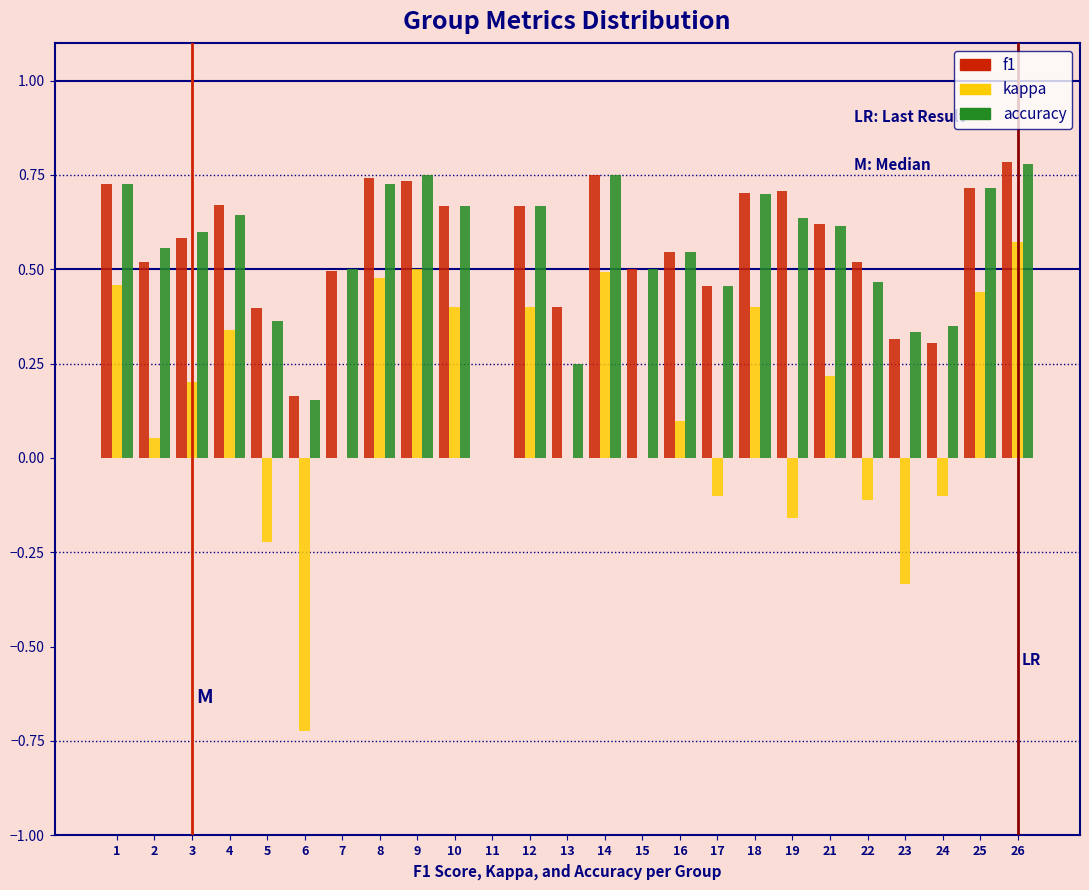

Which series changed the most between 4 and 24?

kappa